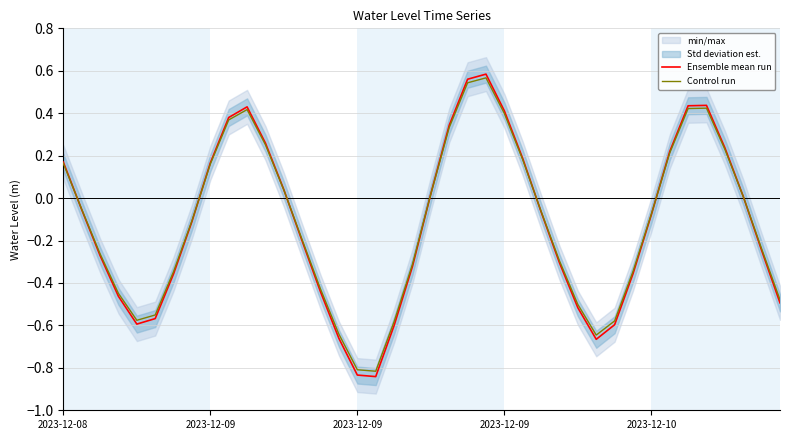

True or false: Ensemble mean run has a value of -0.8 at 2023-12-09.

True